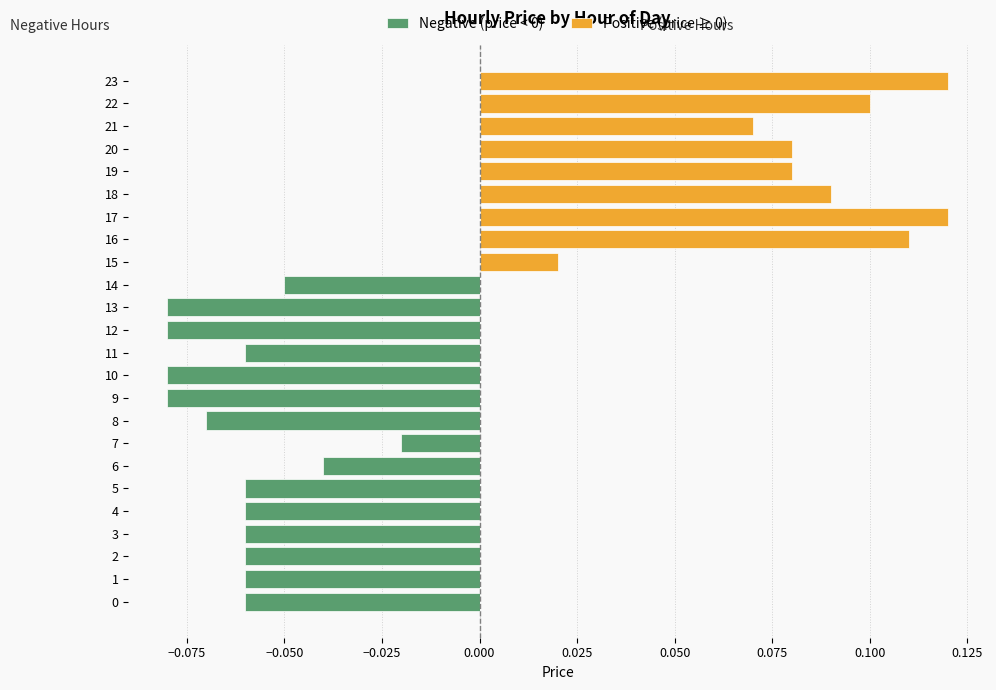

What position from the left is 18?

19